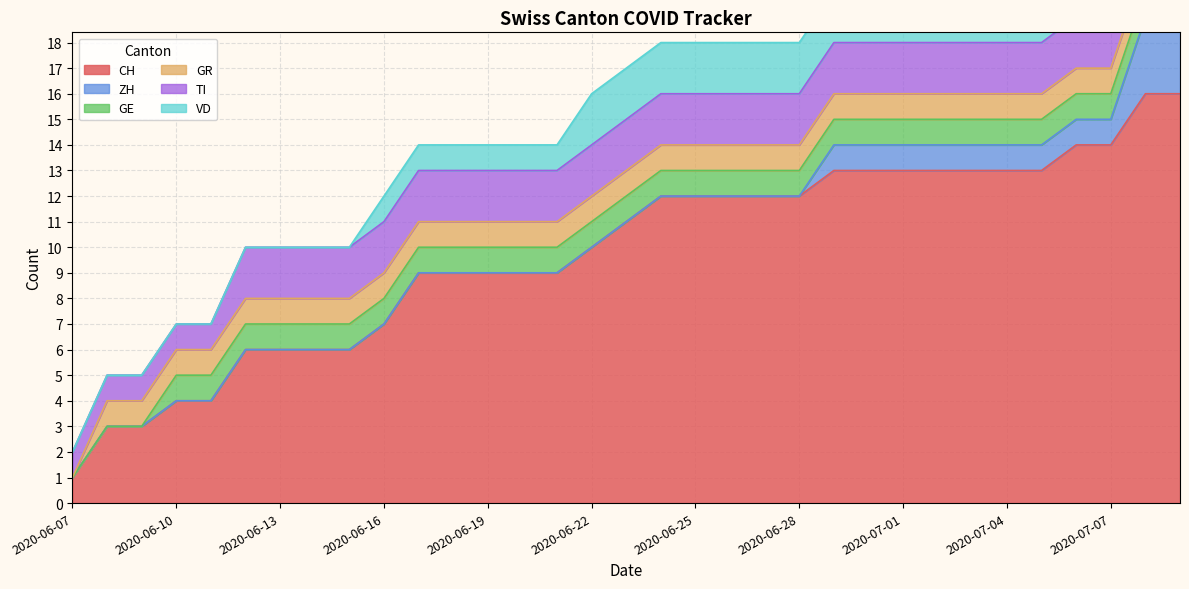

True or false: GE and GR intersect in this chart.

False